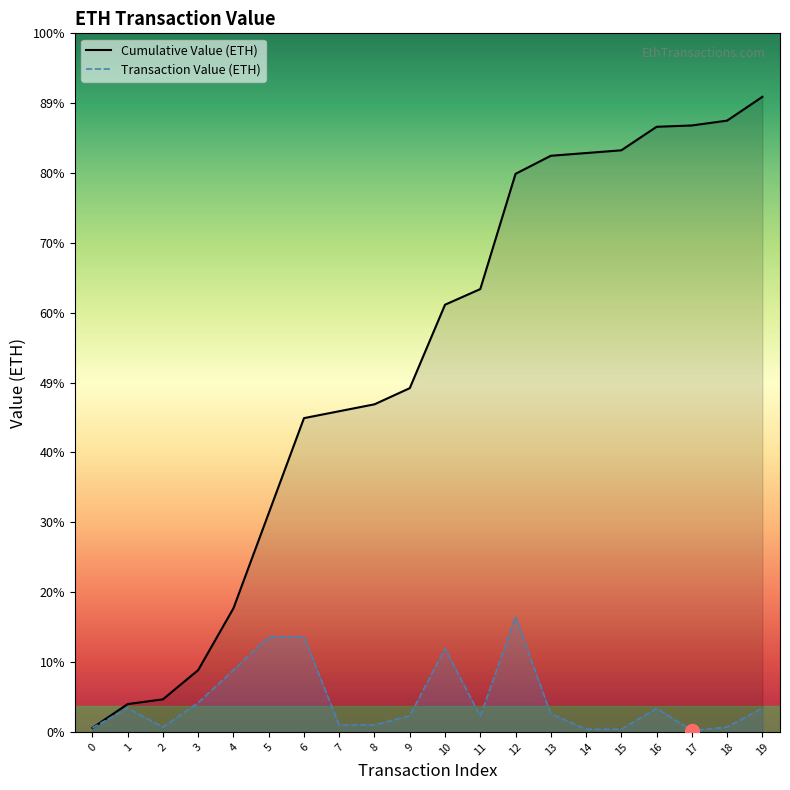

What are all the series names shown in the legend?

Cumulative Value (ETH), Transaction Value (ETH)